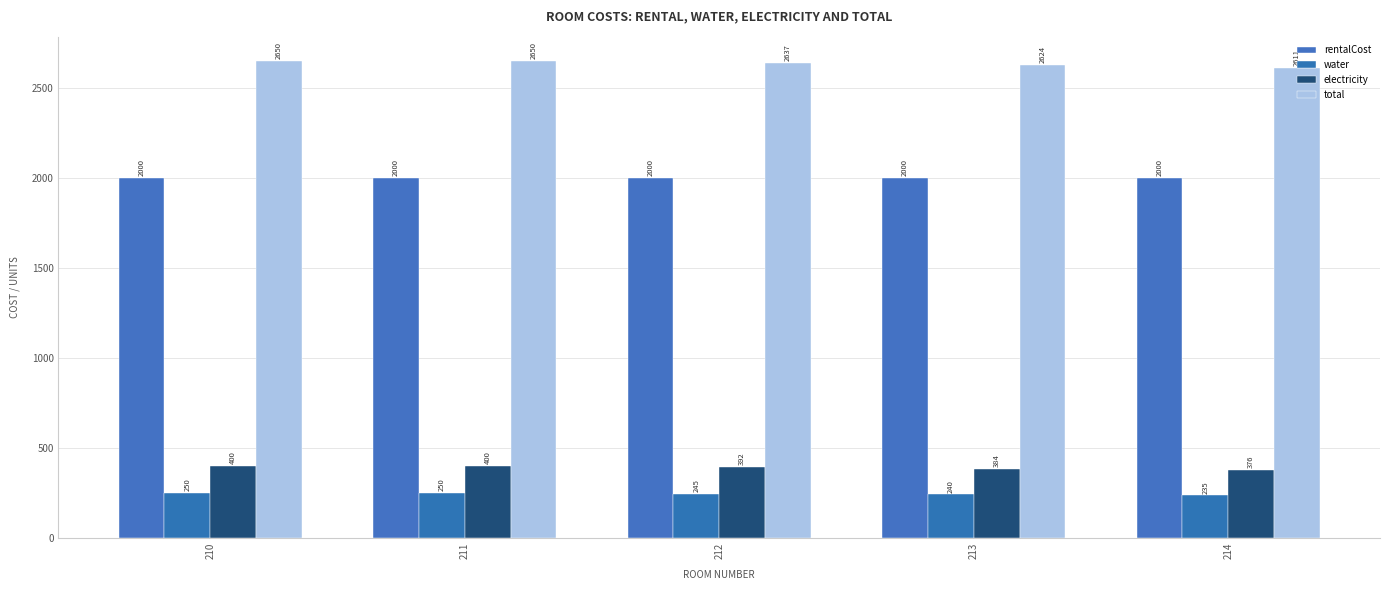

Which series has the widest spread of values?

total